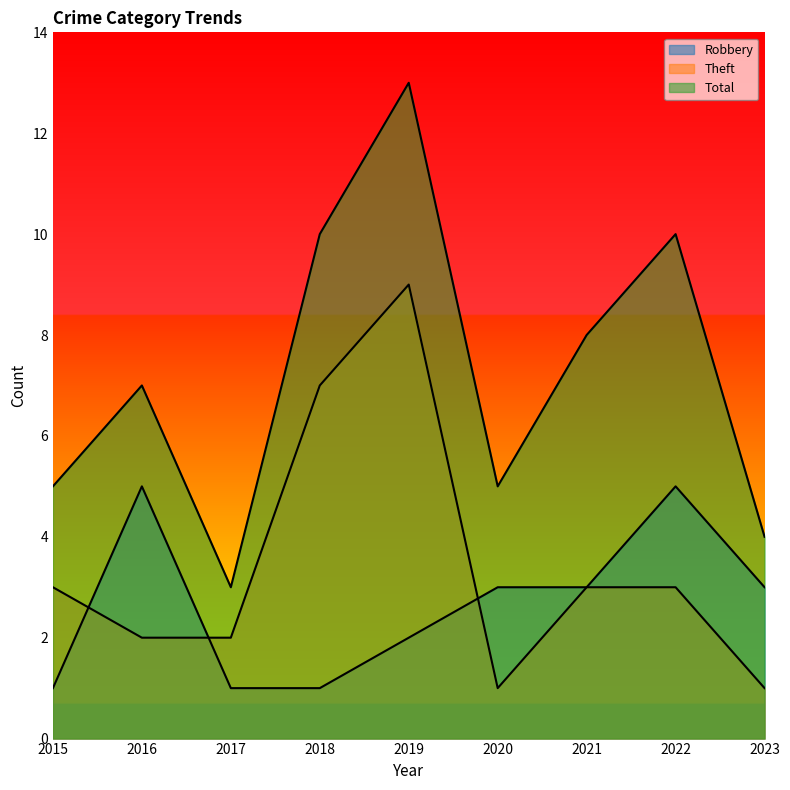

Reading left to right, extract all data points from this chart.

Robbery: 1	5	1	1	2	3	3	5	3
Theft: 3	2	2	7	9	1	3	3	1
Total: 5	7	3	10	13	5	8	10	4